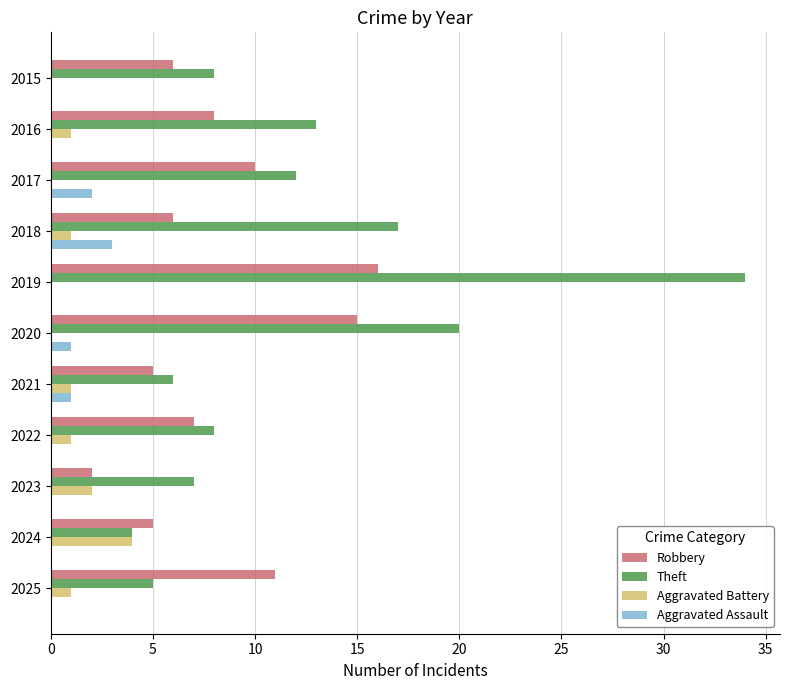

Is the value of Aggravated Assault at 2021 greater than the value of Robbery at 2016?

No